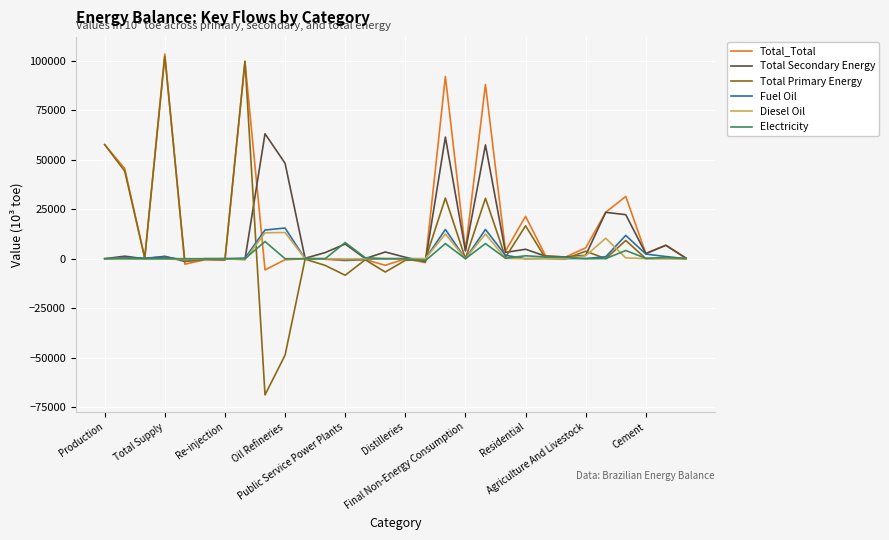

Which series has the widest spread of values?

Total Primary Energy